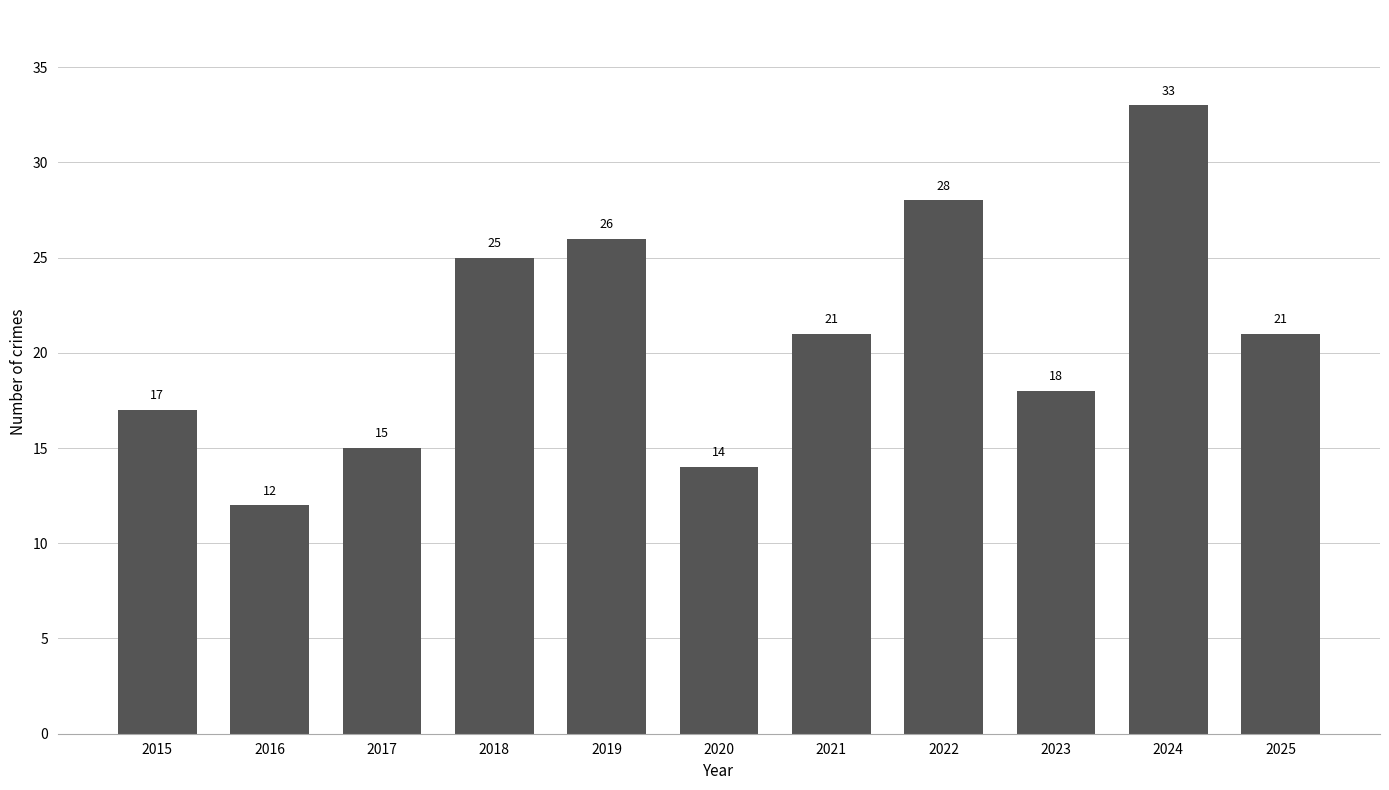

What is the value of the 8th bar from the left?

28